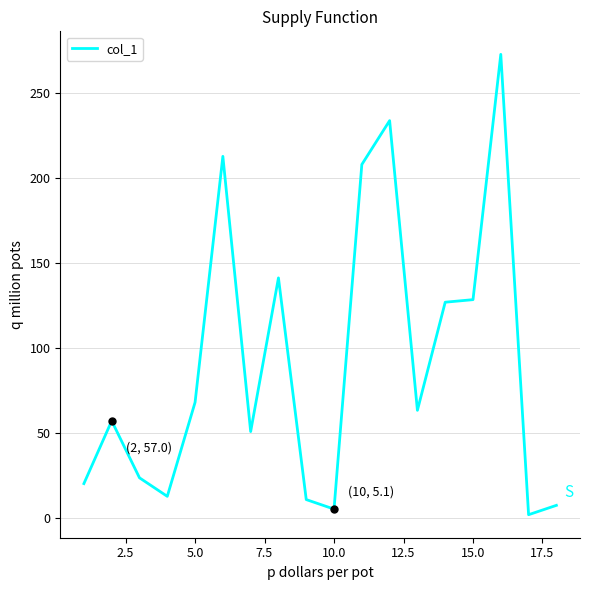

Does the chart have visible grid lines?

Yes